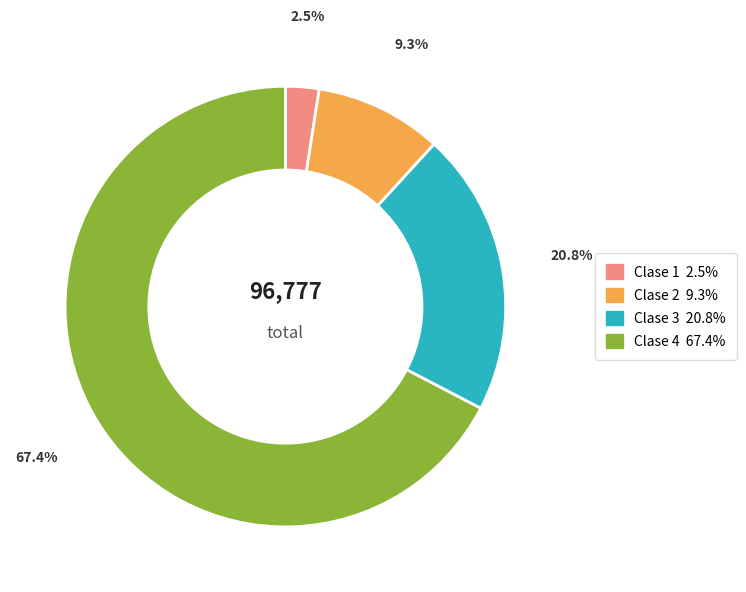

Is there a majority slice in this chart?

Yes